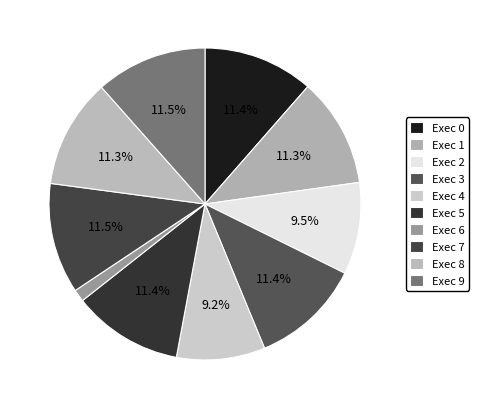

To the nearest percent, what is the average slice percentage?

10%